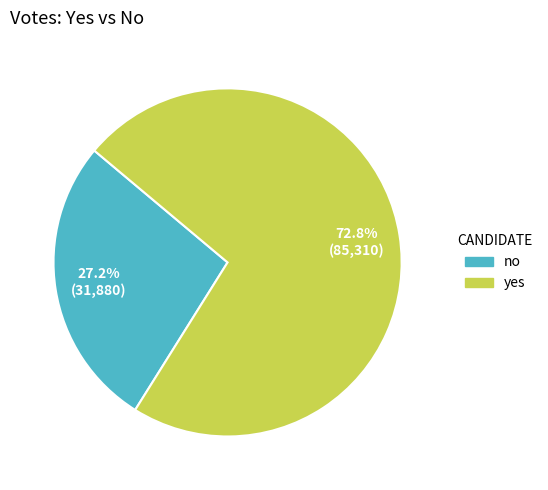

Is no the majority of the pie?

No